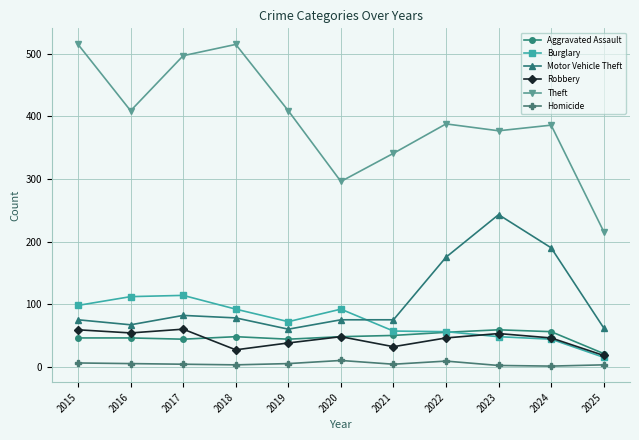

At which category does Theft reach its first local valley?

2016